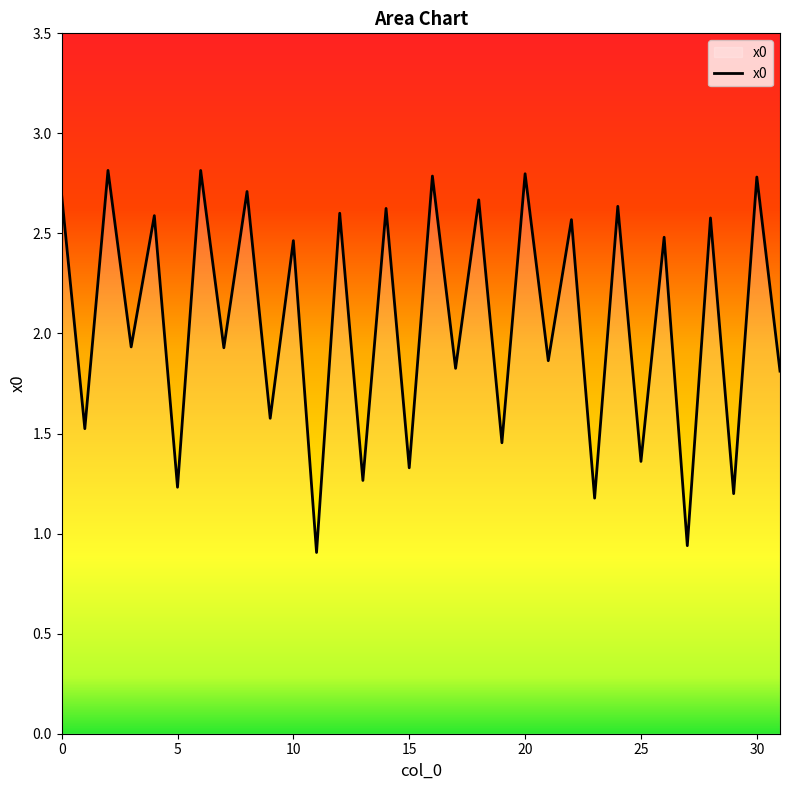

What is the greatest value displayed?

2.8